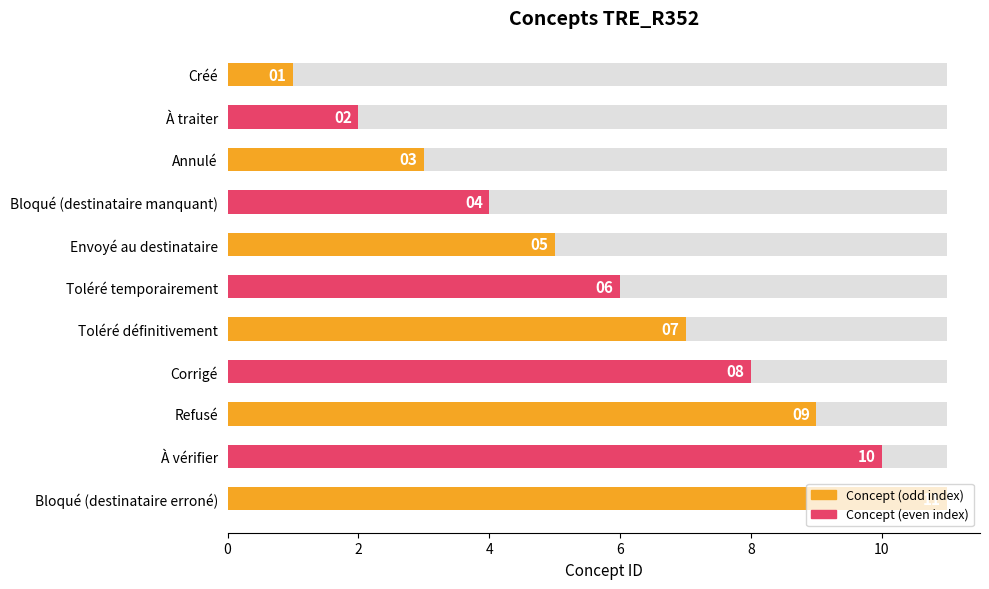

What is the ratio of the value at À vérifier to the value at À traiter?

5.0